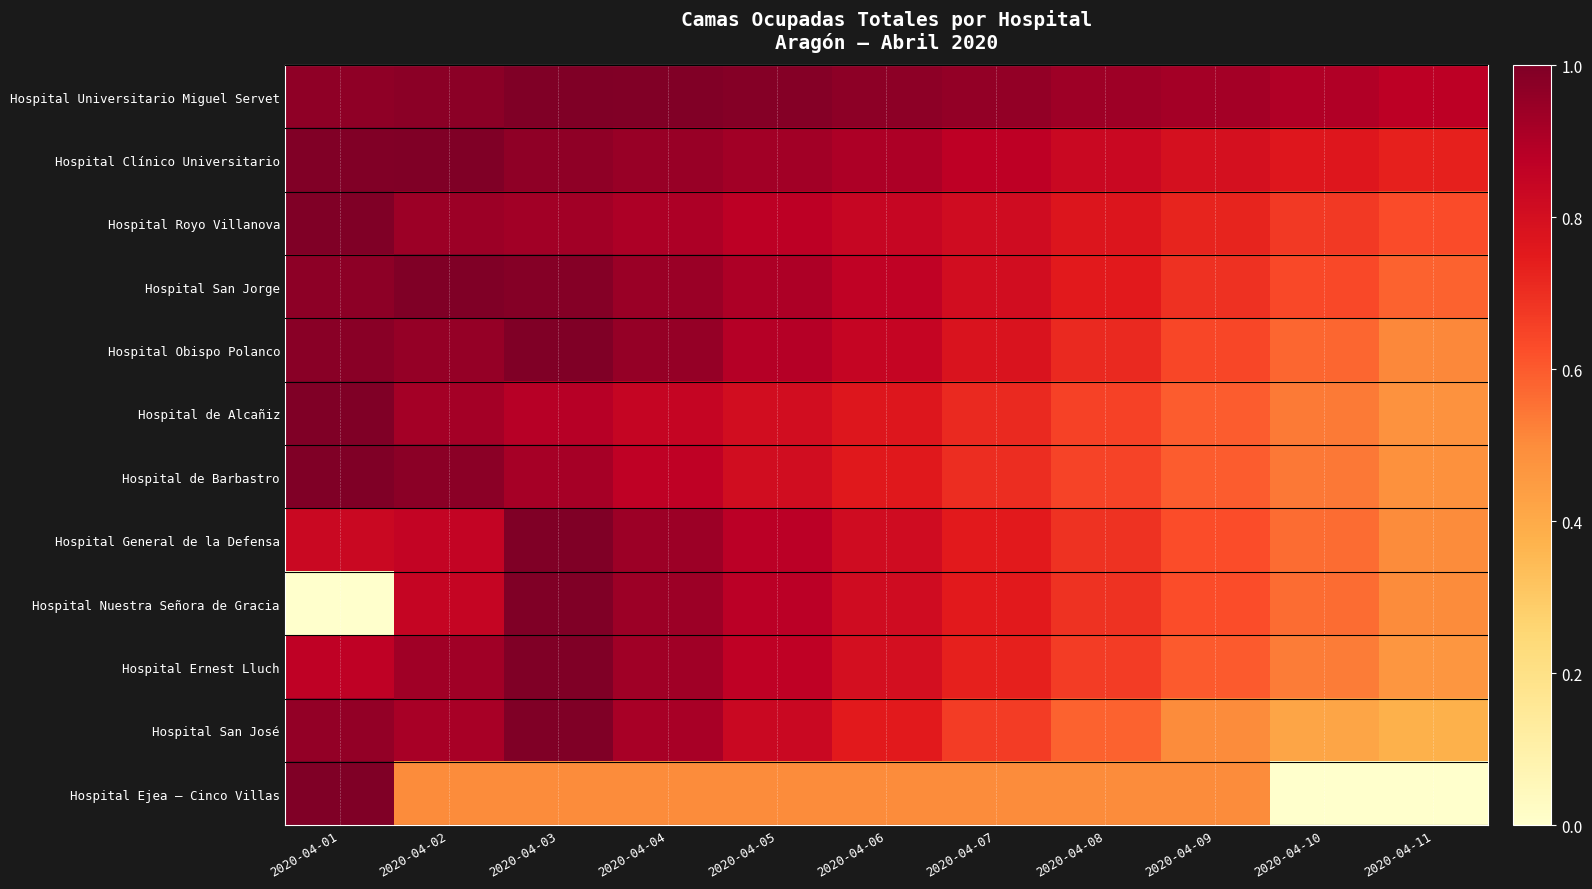

Reading left to right, extract all data points from this chart.

Hospital Universitario Miguel Servet: 2020-04-01=1.0	2020-04-02=1.0	2020-04-03=1.0	2020-04-04=1.0	2020-04-05=1.0	2020-04-06=1.0	2020-04-07=1.0	2020-04-08=0.9	2020-04-09=0.9	2020-04-10=0.9	2020-04-11=0.9
Hospital Clínico Universitario: 2020-04-01=1.0	2020-04-02=1.0	2020-04-03=1.0	2020-04-04=0.9	2020-04-05=0.9	2020-04-06=0.9	2020-04-07=0.9	2020-04-08=0.8	2020-04-09=0.8	2020-04-10=0.8	2020-04-11=0.7
Hospital Royo Villanova: 2020-04-01=1.0	2020-04-02=0.9	2020-04-03=0.9	2020-04-04=0.9	2020-04-05=0.9	2020-04-06=0.8	2020-04-07=0.8	2020-04-08=0.8	2020-04-09=0.7	2020-04-10=0.7	2020-04-11=0.6
Hospital San Jorge: 2020-04-01=1.0	2020-04-02=1.0	2020-04-03=1.0	2020-04-04=0.9	2020-04-05=0.9	2020-04-06=0.9	2020-04-07=0.8	2020-04-08=0.8	2020-04-09=0.7	2020-04-10=0.6	2020-04-11=0.6
Hospital Obispo Polanco: 2020-04-01=1.0	2020-04-02=1.0	2020-04-03=1.0	2020-04-04=1.0	2020-04-05=0.9	2020-04-06=0.8	2020-04-07=0.8	2020-04-08=0.7	2020-04-09=0.6	2020-04-10=0.6	2020-04-11=0.5
Hospital de Alcañiz: 2020-04-01=1.0	2020-04-02=0.9	2020-04-03=0.9	2020-04-04=0.8	2020-04-05=0.8	2020-04-06=0.8	2020-04-07=0.7	2020-04-08=0.7	2020-04-09=0.6	2020-04-10=0.5	2020-04-11=0.5
Hospital de Barbastro: 2020-04-01=1.0	2020-04-02=1.0	2020-04-03=0.9	2020-04-04=0.9	2020-04-05=0.8	2020-04-06=0.8	2020-04-07=0.7	2020-04-08=0.6	2020-04-09=0.6	2020-04-10=0.5	2020-04-11=0.5
Hospital General de la Defensa: 2020-04-01=0.8	2020-04-02=0.9	2020-04-03=1.0	2020-04-04=0.9	2020-04-05=0.9	2020-04-06=0.8	2020-04-07=0.8	2020-04-08=0.7	2020-04-09=0.6	2020-04-10=0.6	2020-04-11=0.5
Hospital Nuestra Señora de Gracia: 2020-04-01=0.0	2020-04-02=0.8	2020-04-03=1.0	2020-04-04=0.9	2020-04-05=0.9	2020-04-06=0.8	2020-04-07=0.8	2020-04-08=0.7	2020-04-09=0.6	2020-04-10=0.6	2020-04-11=0.5
Hospital Ernest Lluch: 2020-04-01=0.9	2020-04-02=0.9	2020-04-03=1.0	2020-04-04=0.9	2020-04-05=0.9	2020-04-06=0.8	2020-04-07=0.7	2020-04-08=0.7	2020-04-09=0.6	2020-04-10=0.5	2020-04-11=0.5
Hospital San José: 2020-04-01=1.0	2020-04-02=0.9	2020-04-03=1.0	2020-04-04=0.9	2020-04-05=0.8	2020-04-06=0.8	2020-04-07=0.7	2020-04-08=0.6	2020-04-09=0.5	2020-04-10=0.4	2020-04-11=0.4
Hospital Ejea – Cinco Villas: 2020-04-01=1.0	2020-04-02=0.5	2020-04-03=0.5	2020-04-04=0.5	2020-04-05=0.5	2020-04-06=0.5	2020-04-07=0.5	2020-04-08=0.5	2020-04-09=0.5	2020-04-10=0.0	2020-04-11=0.0